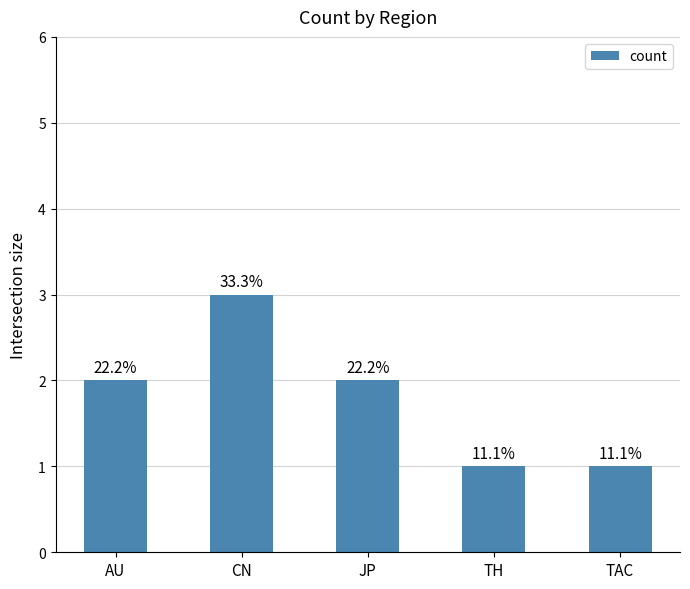

What is the average value?

2